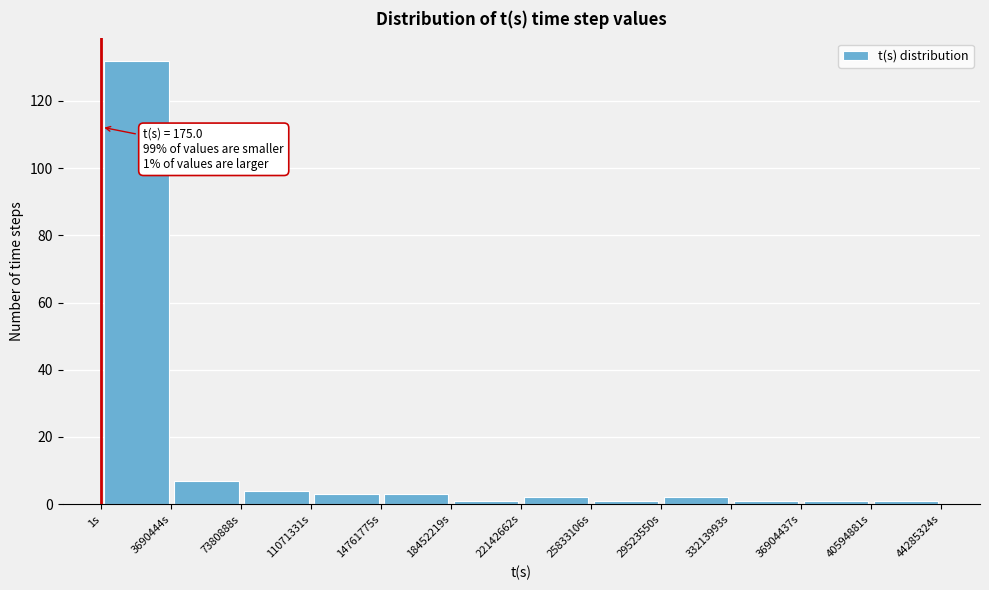

Which range on the x-axis has the tallest bar?

0 to 3500000